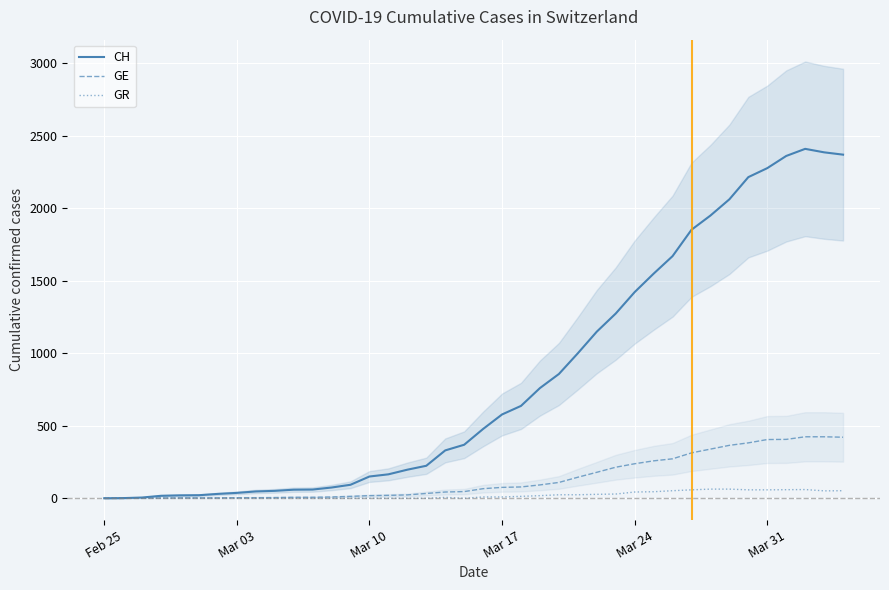

How many values in the GE series exceed 66?

19